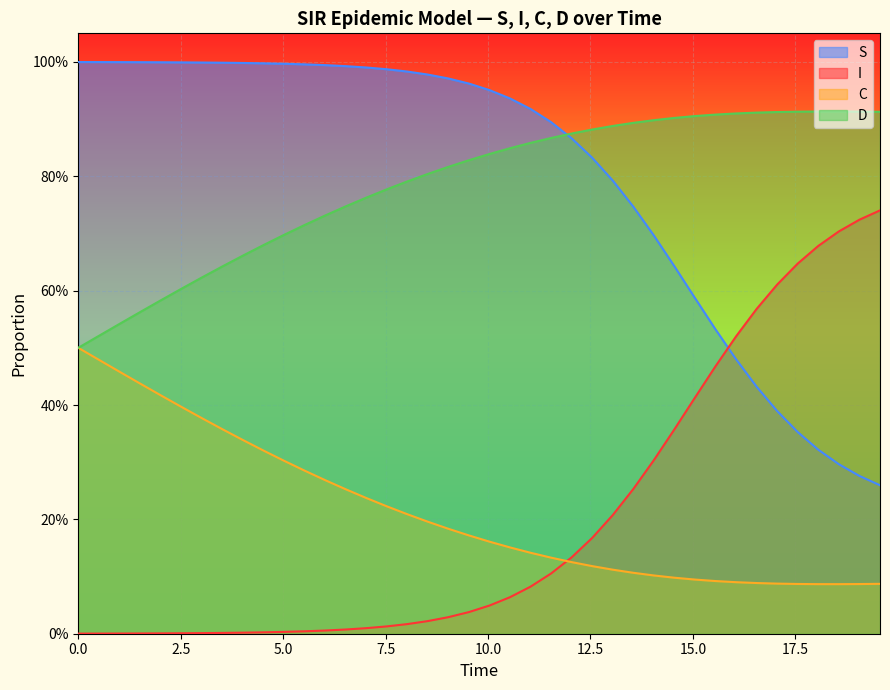

What are all the series names shown in the legend?

S, I, C, D